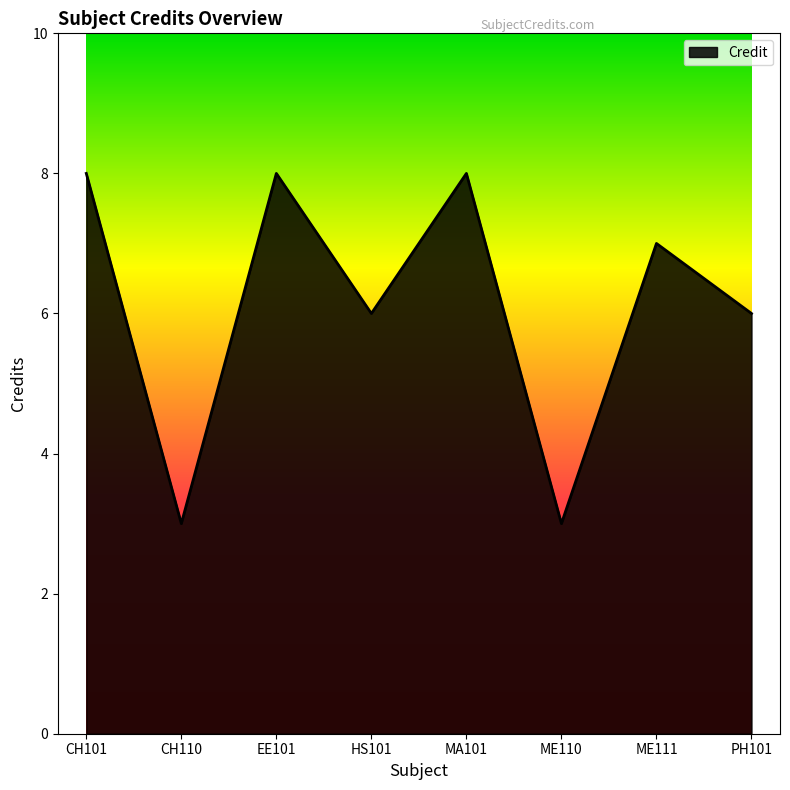

What is the maximum value shown in the chart?

8